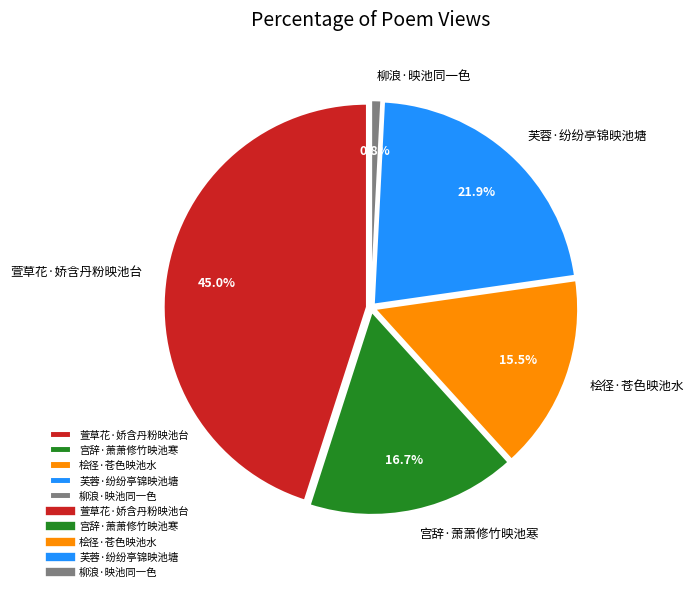

Count the number of slices in the pie.

5